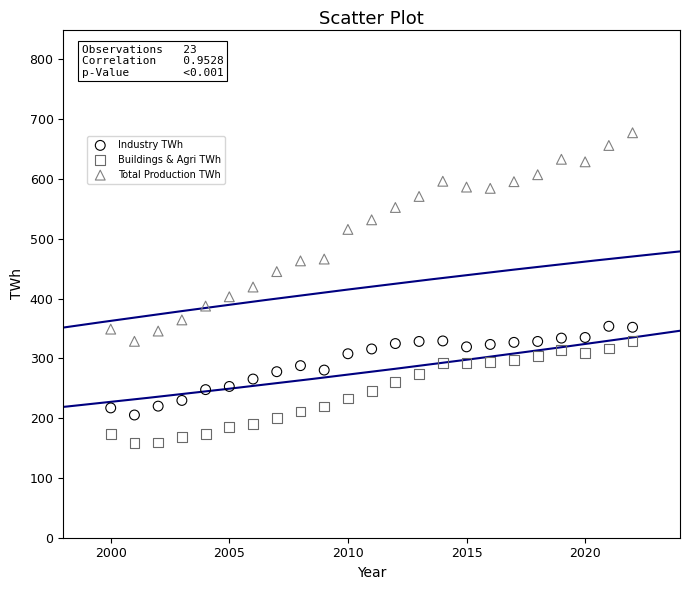

Which series reaches the maximum Y coordinate?

Total Production TWh